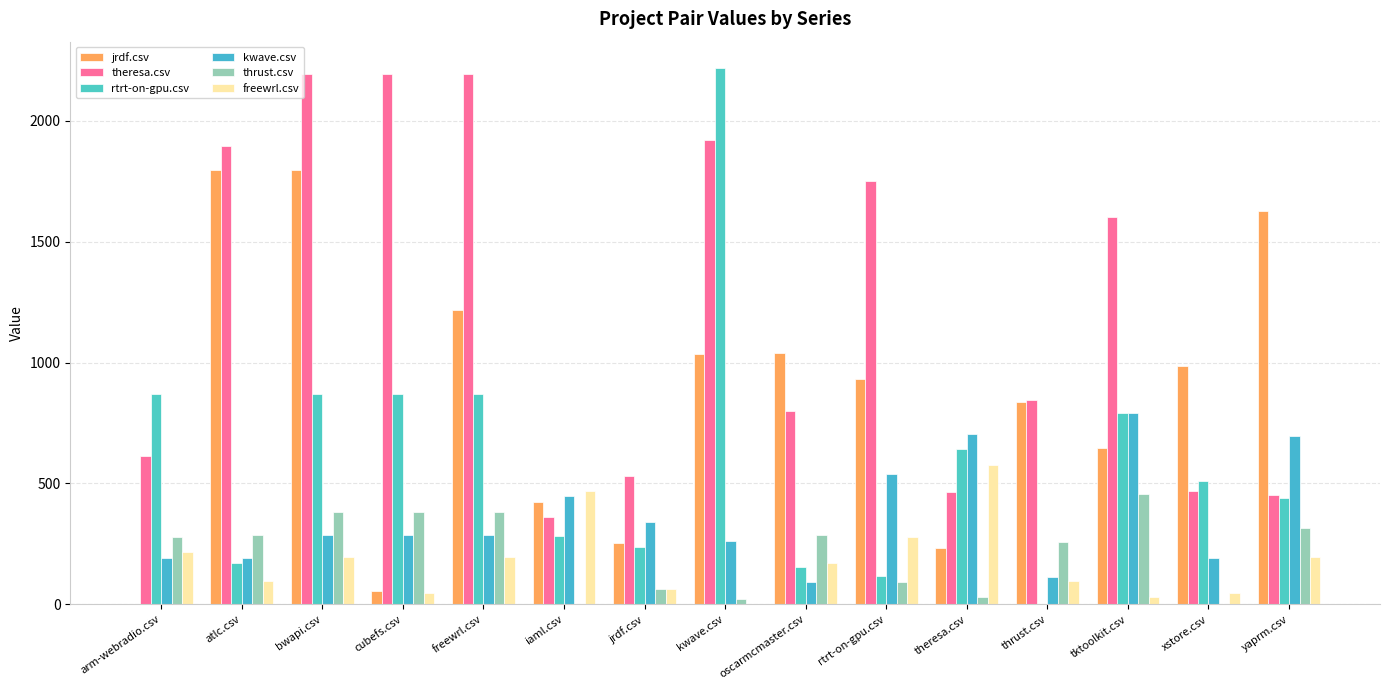

What position from the left is cubefs.csv?

4